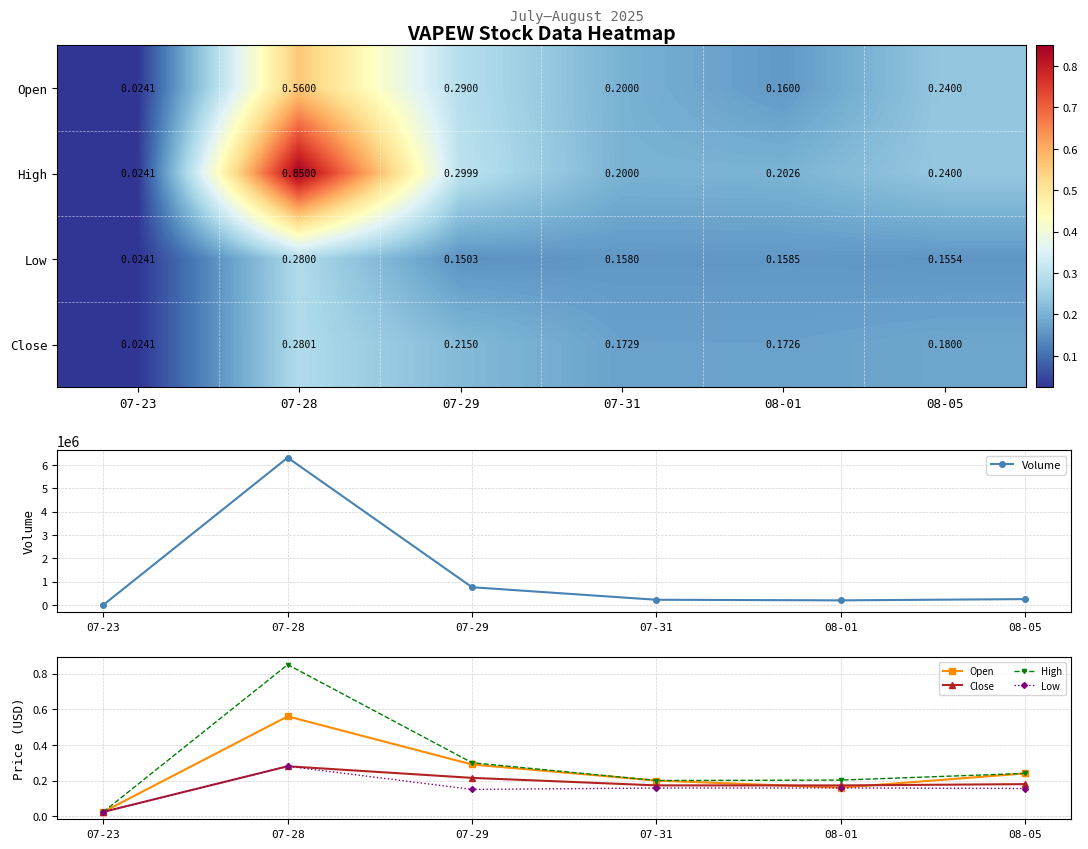

Which category has the lowest value in the Volume series?

07-23